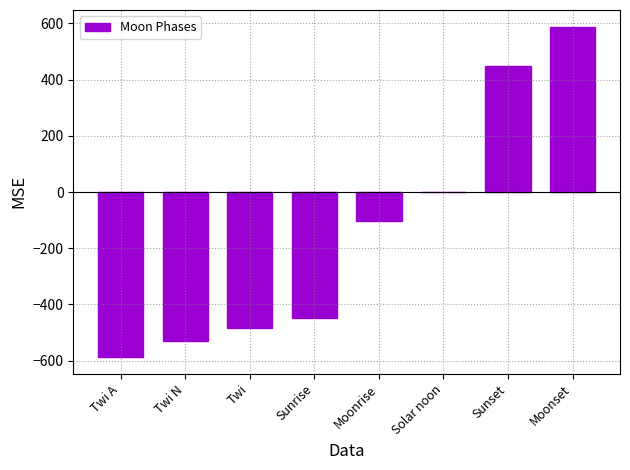

What is the change in value from Twi N to Moonrise?

+429